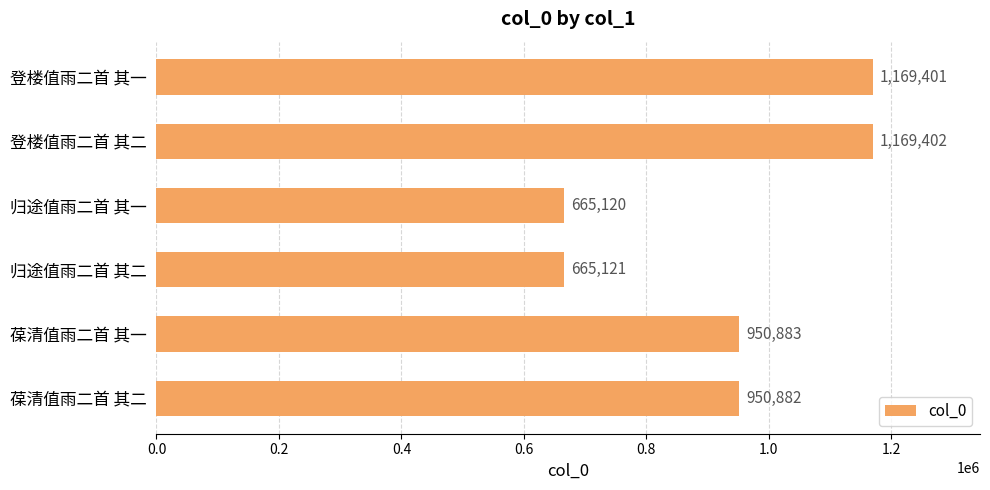

How many series are shown in this chart?

1